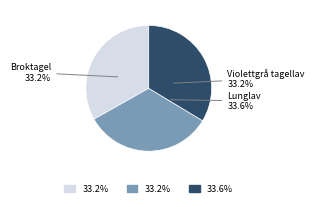

How much of the chart is everything except Broktagel?

66.8%